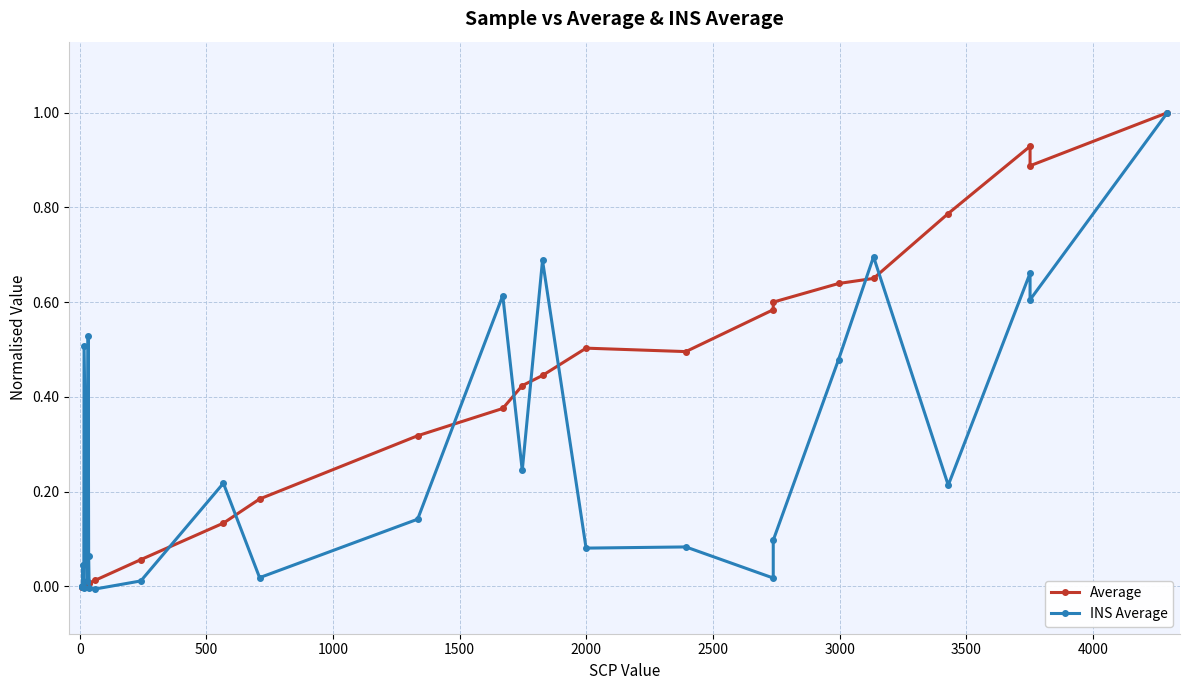

In INS Average, how many points are higher than both neighbors (excluding endpoints)?

9